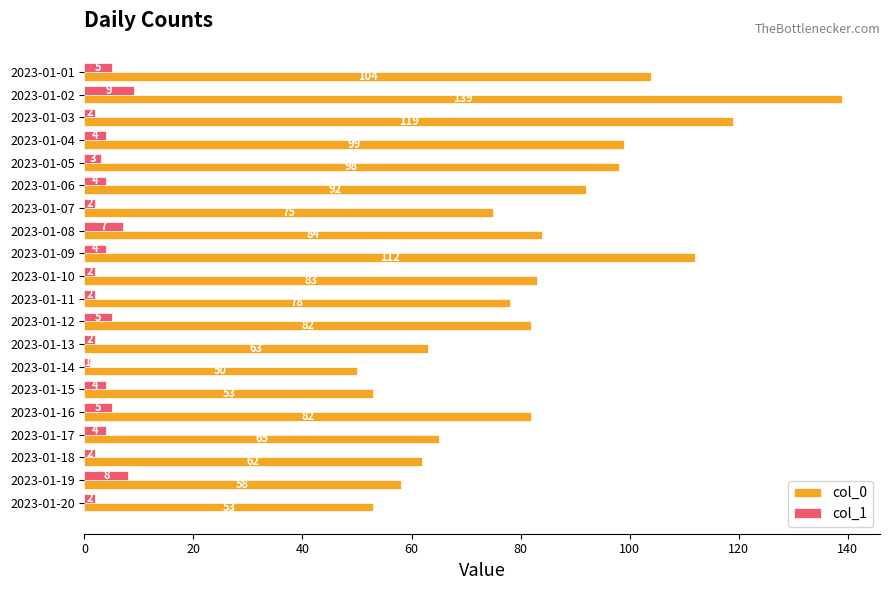

Which category has the lowest value across all series?

2023-01-14